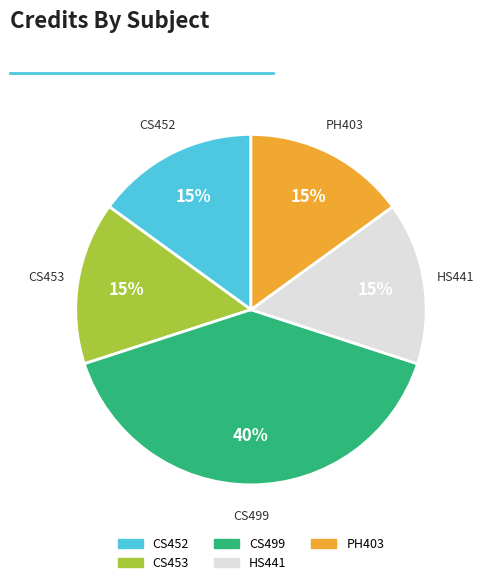

Count the number of slices in the pie.

5